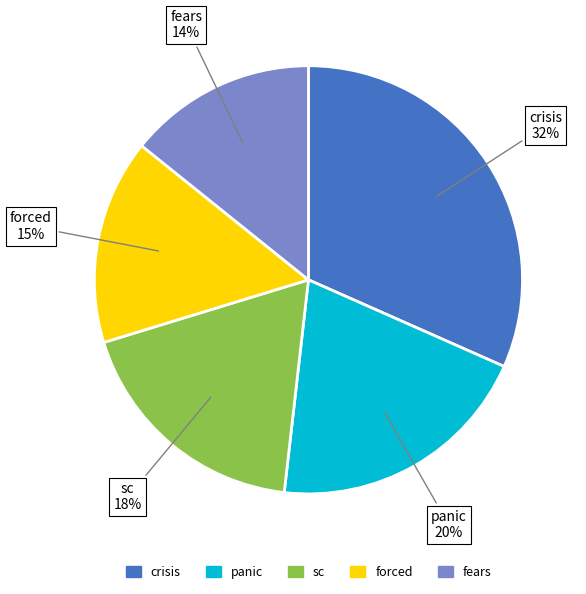

Is the sum of crisis and forced greater than half?

No